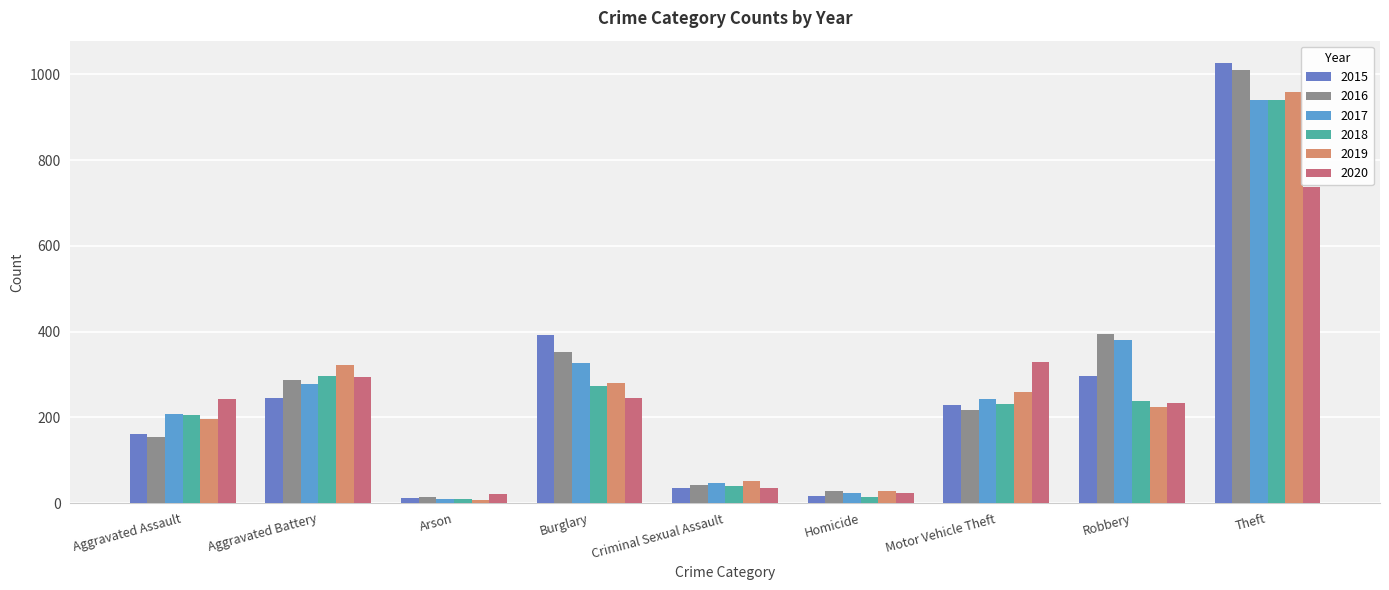

What position from the right is Aggravated Assault?

9